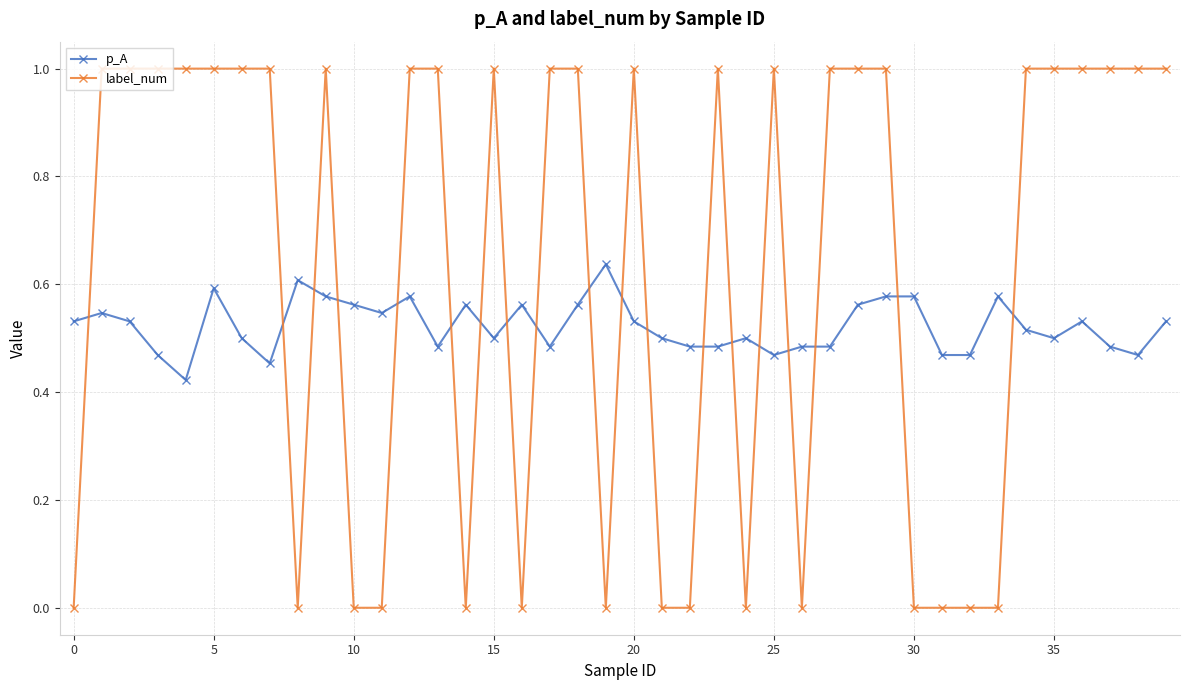

What are all the series names shown in the legend?

p_A, label_num